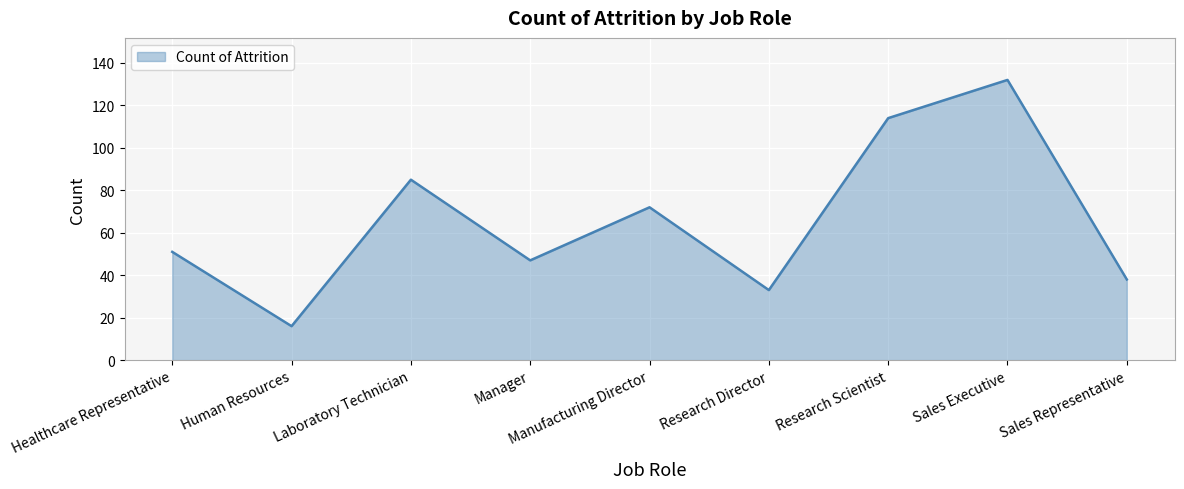

True or false: the data has more than 1 interior local peaks.

True